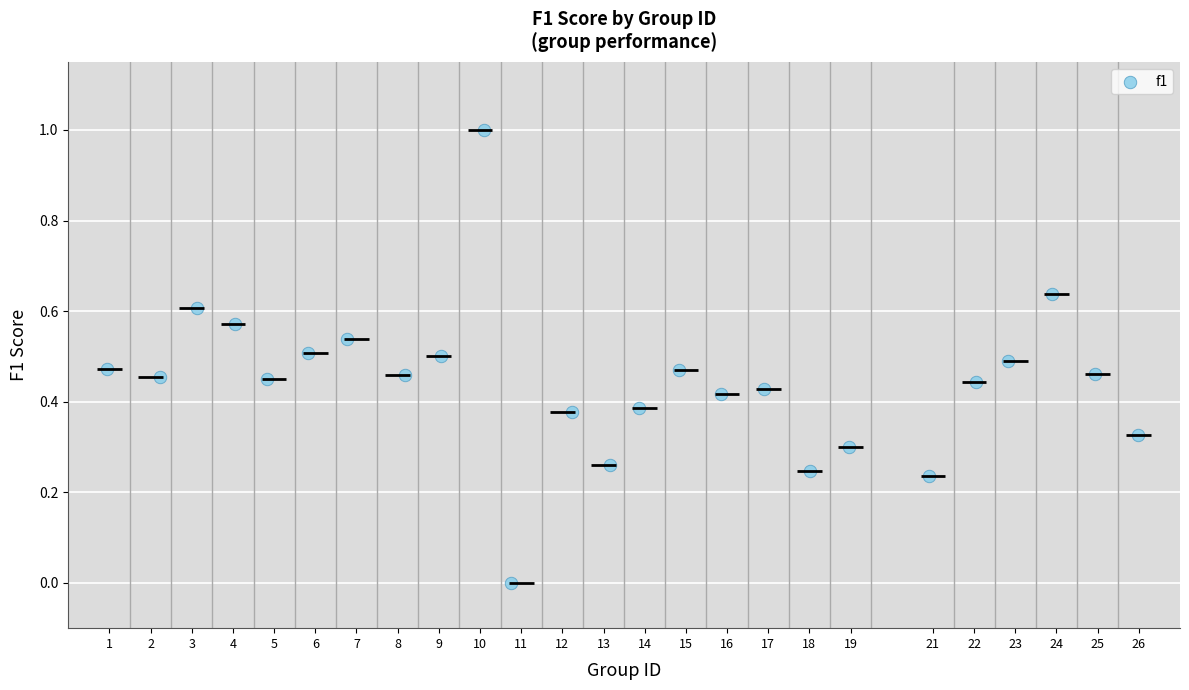

What is the range of X values (max minus min)?

25.0